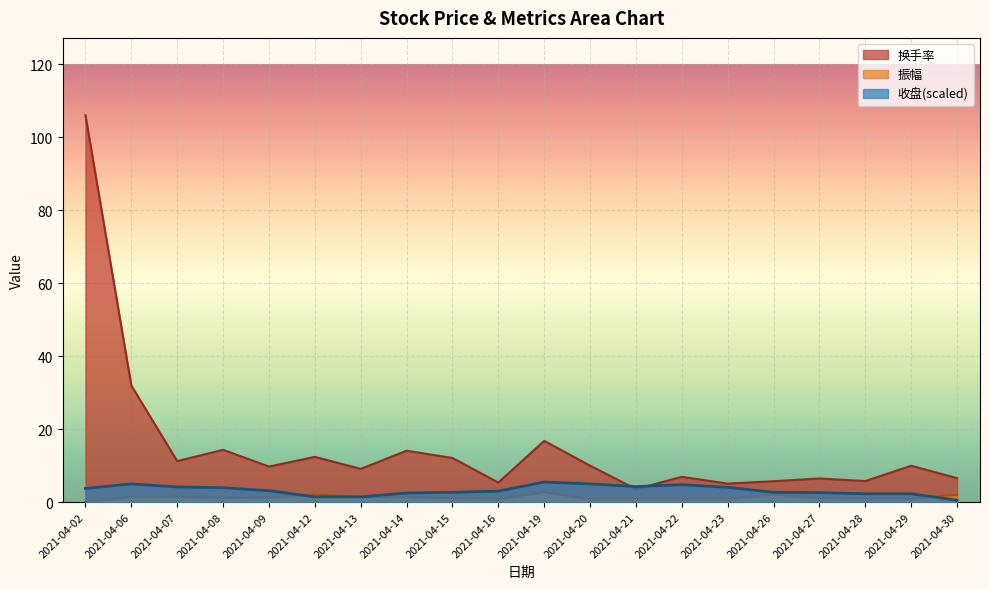

What value does the 收盘 series have at 2021-04-09?

3.1